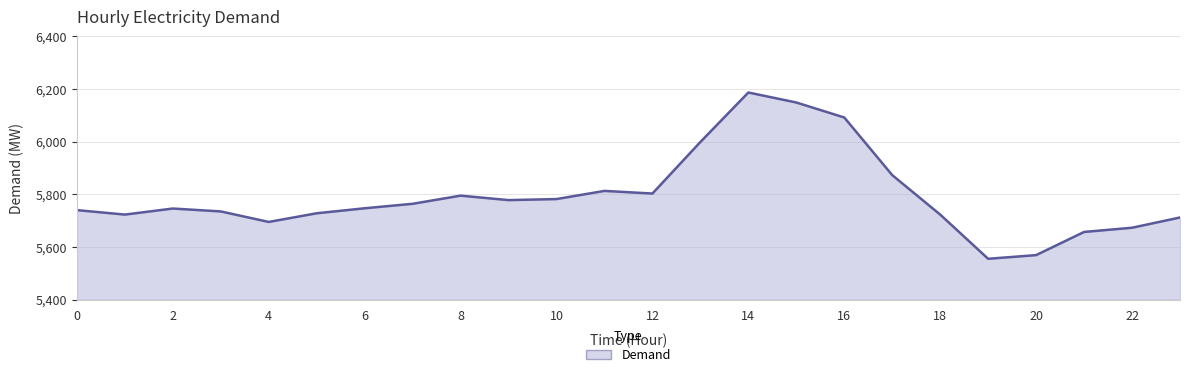

What is the smallest value displayed?

5555